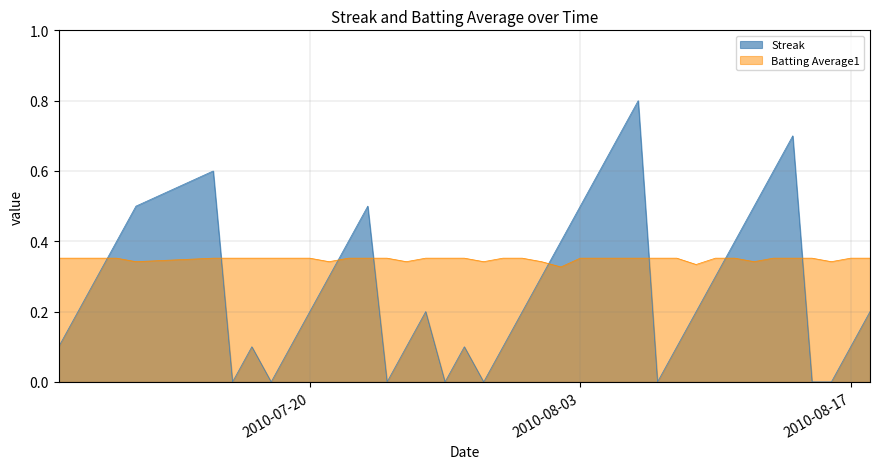

Reading left to right, extract all data points from this chart.

Streak: 0.1	0.2	0.3	0.4	0.5	0.6	0.0	0.1	0.0	0.1	0.2	0.3	0.4	0.5	0.0	0.1	0.2	0.0	0.1	0.0	0.1	0.2	0.3	0.4	0.5	0.6	0.7	0.8	0.0	0.1	0.2	0.3	0.4	0.5	0.6	0.7	0.0	0.0	0.1	0.2
Batting Average1: 0.4	0.4	0.4	0.4	0.3	0.4	0.4	0.4	0.4	0.4	0.4	0.3	0.4	0.4	0.4	0.3	0.4	0.4	0.4	0.3	0.4	0.4	0.3	0.3	0.4	0.4	0.4	0.4	0.4	0.4	0.3	0.4	0.4	0.3	0.4	0.4	0.4	0.3	0.4	0.4